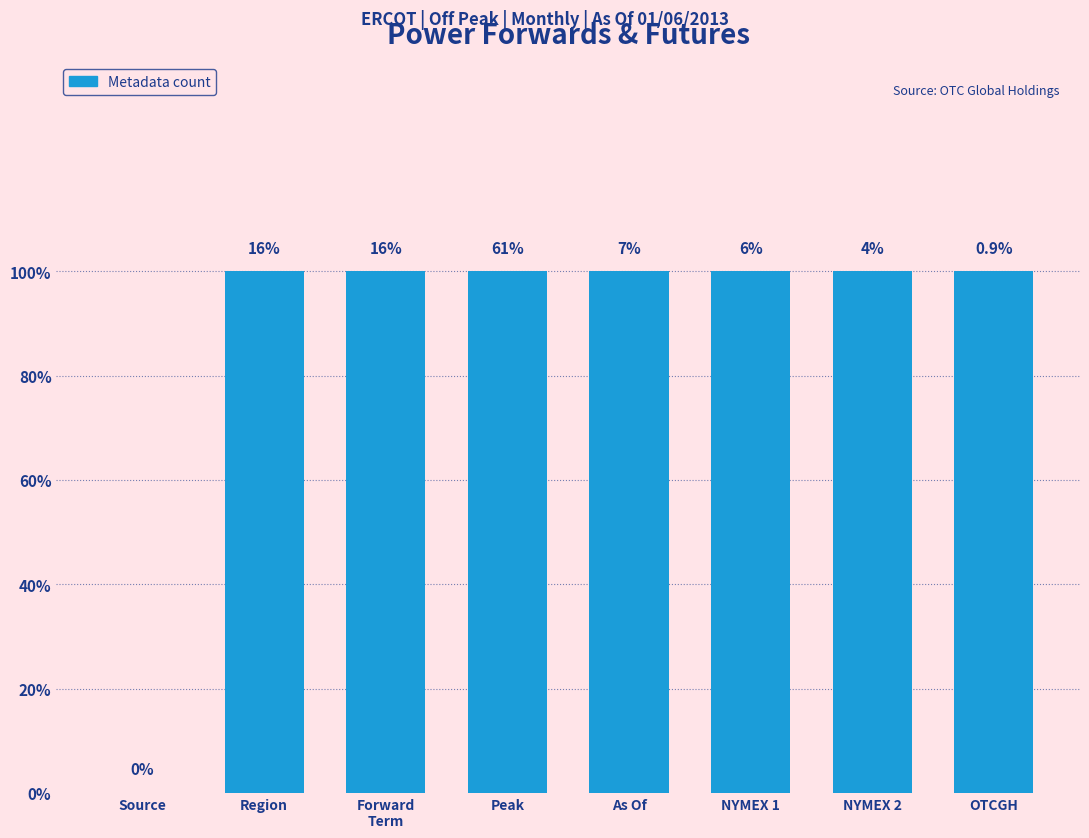

What is the label of the 4th bar from the left?

Peak